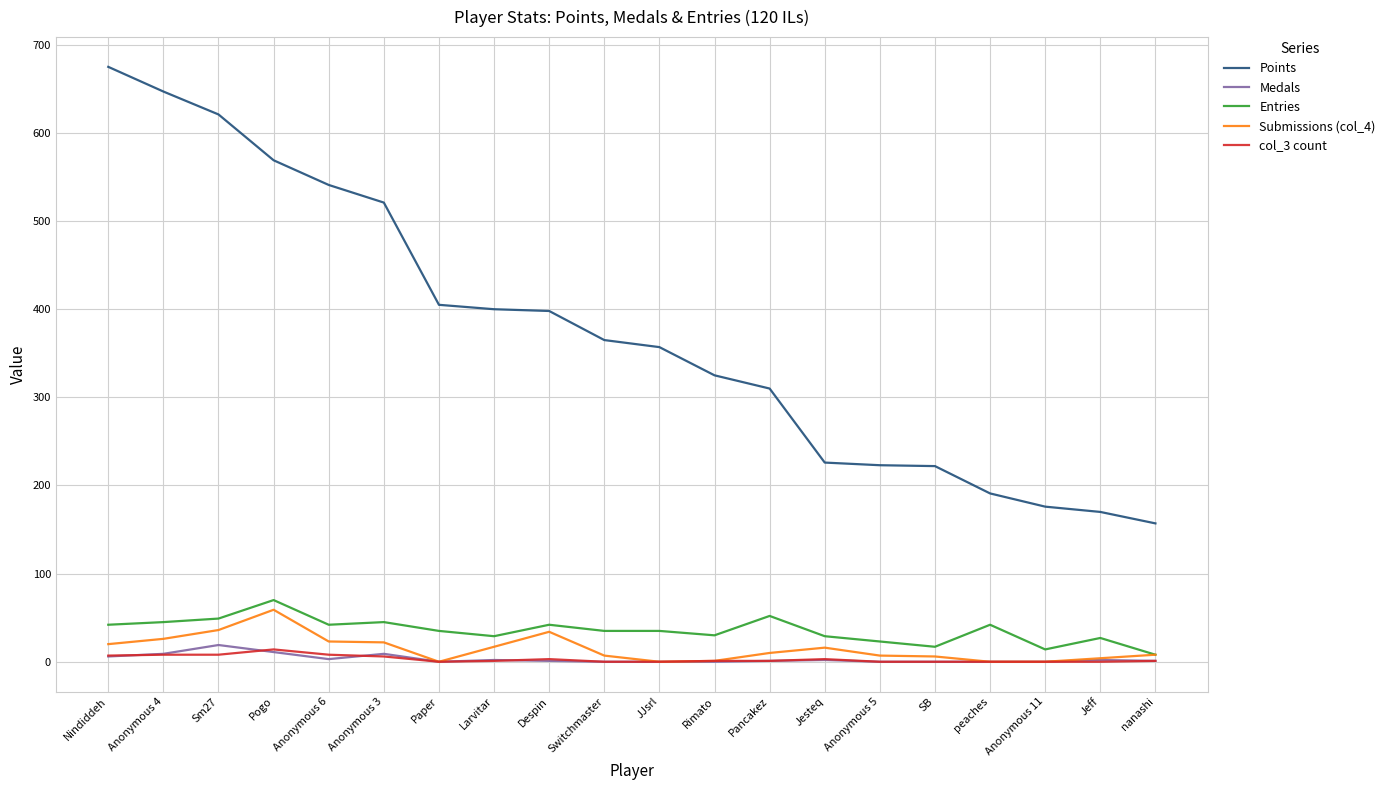

Which series has the largest total across all categories?

Points